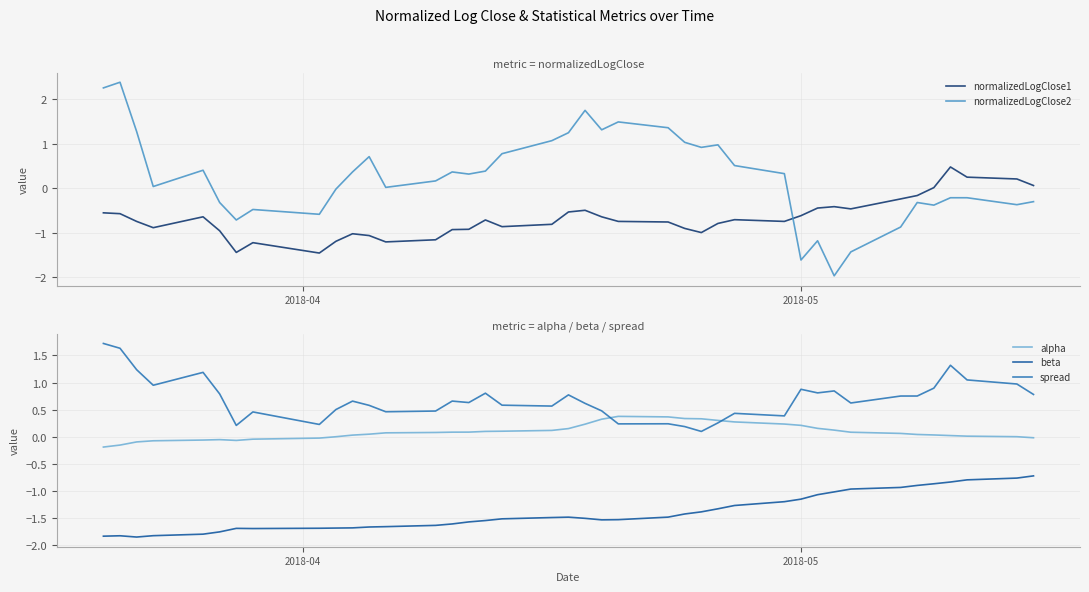

How many data points does each series have?

40